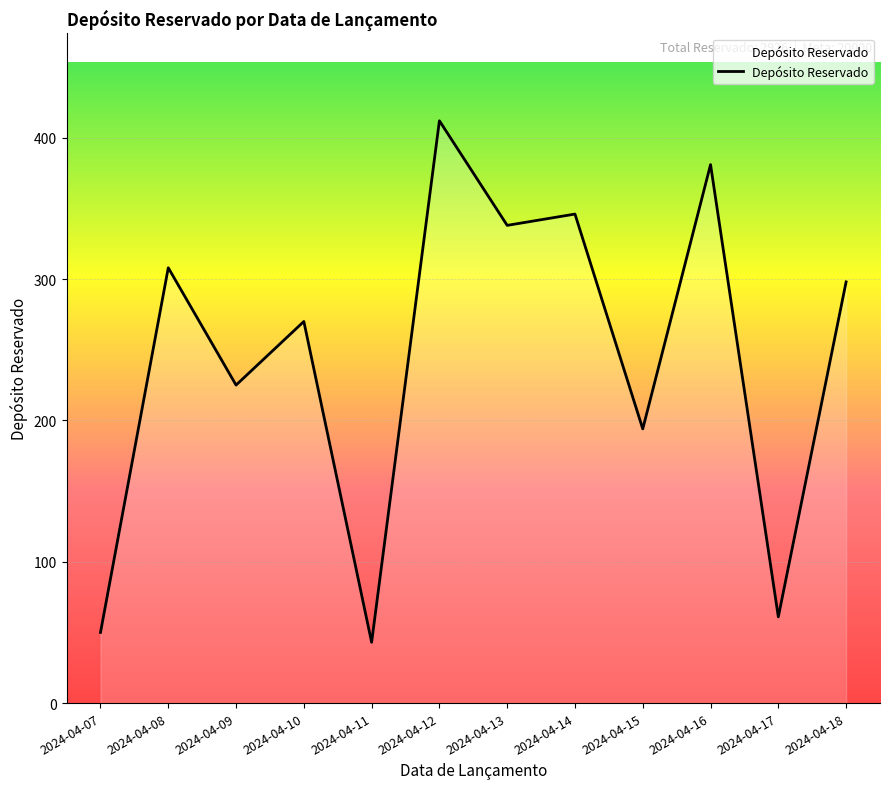

What is the sum of all values?

2926